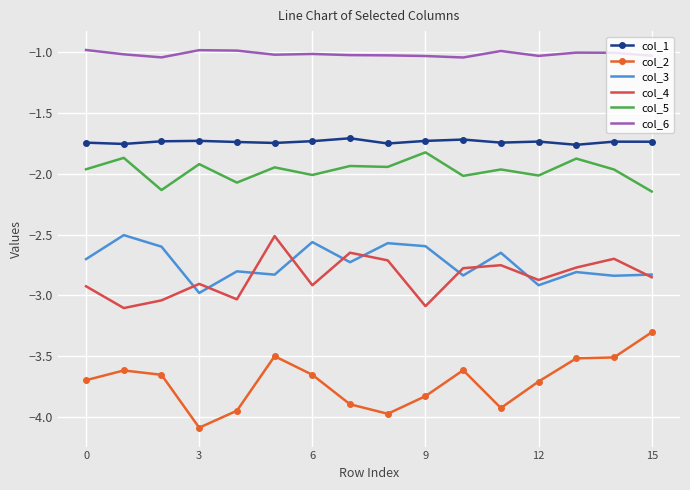

Which series has the largest total across all categories?

col_6